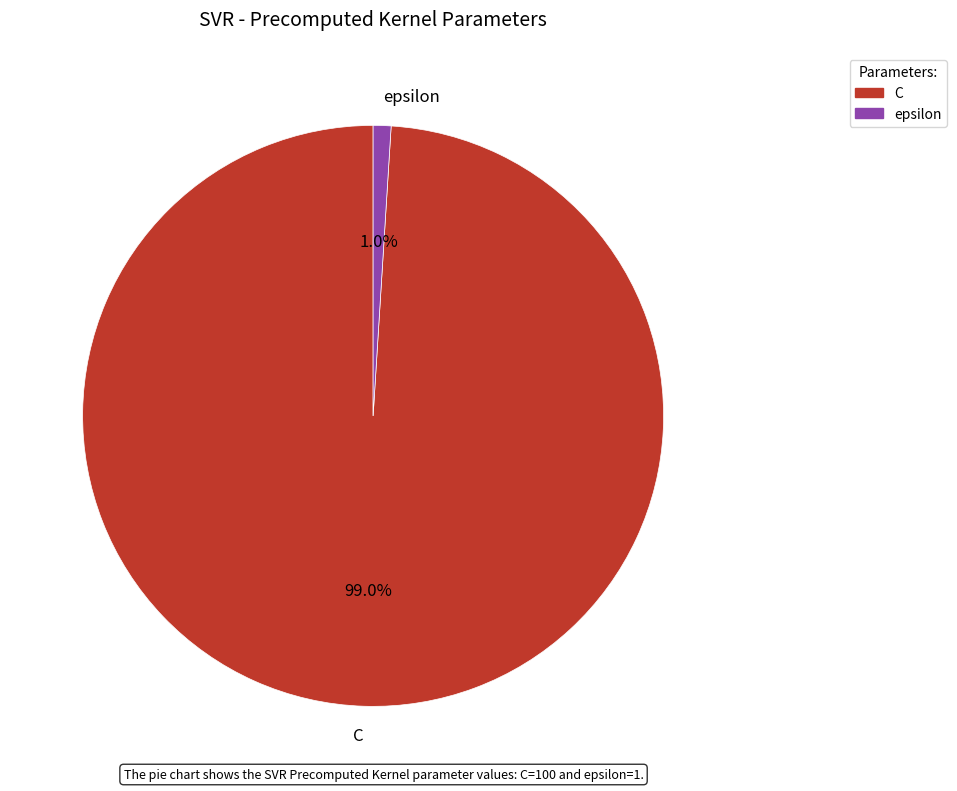

How many slices are in this pie chart?

2